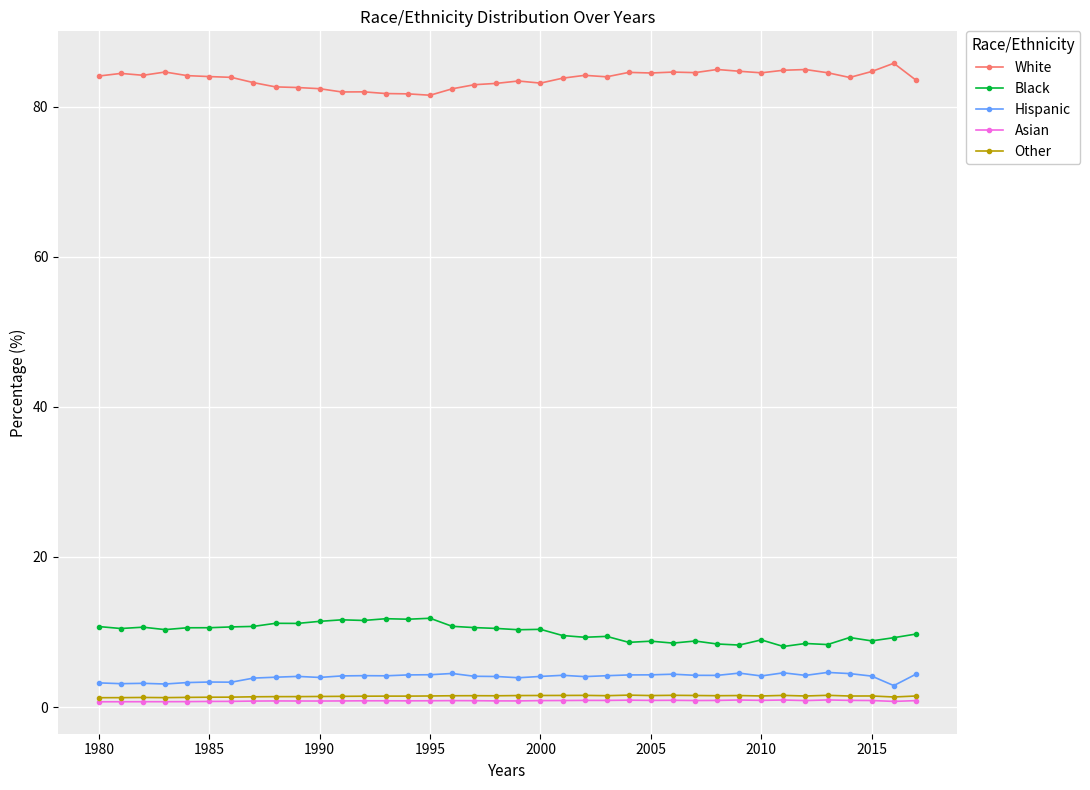

True or false: White has more than 1 interior local peaks.

True